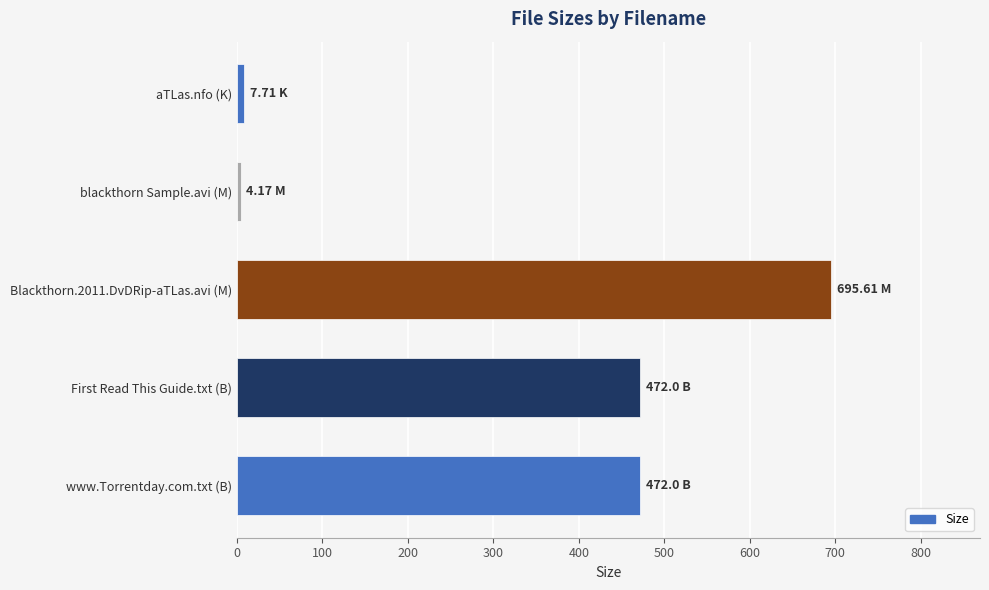

What is the difference between the maximum and minimum values?

691.4